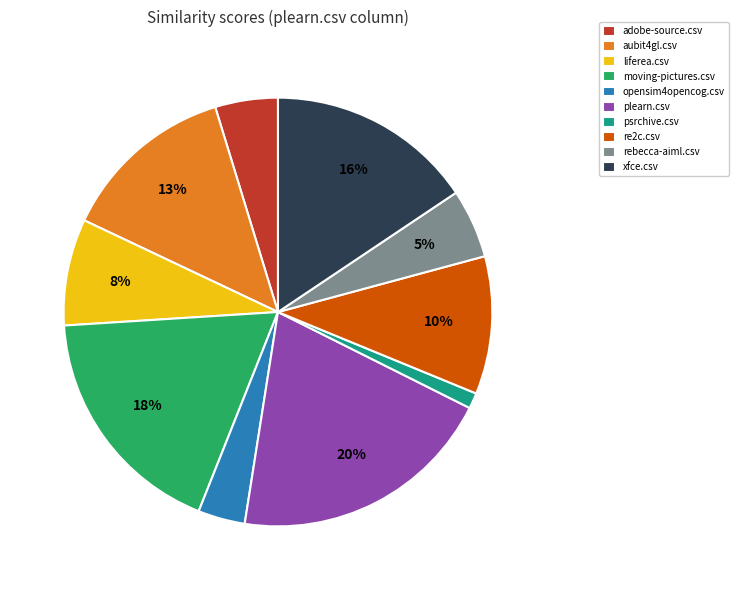

Which category has the biggest portion of the pie?

plearn.csv